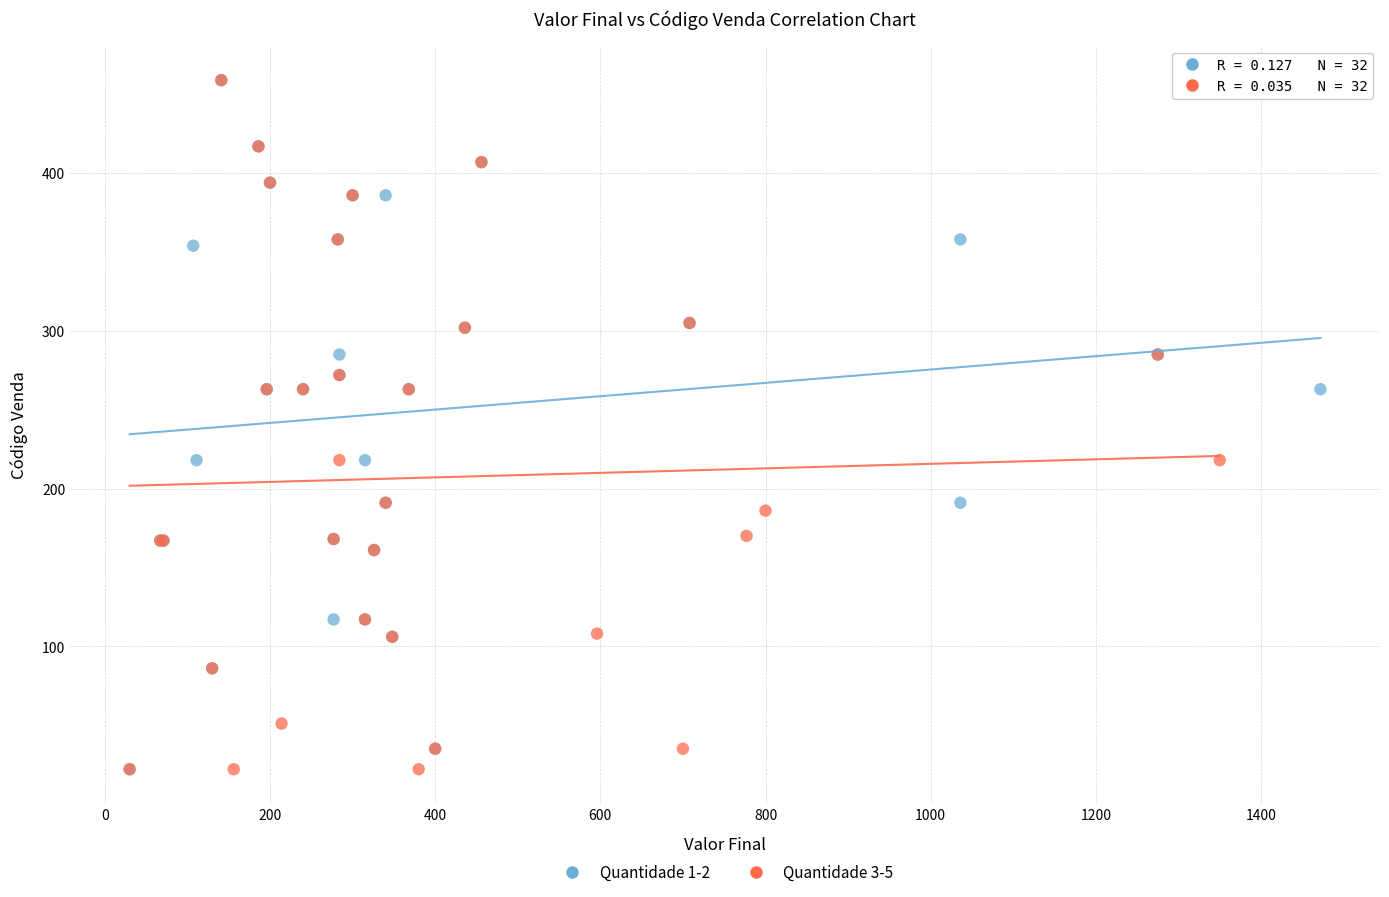

What are all the series names shown in the legend?

Quantidade 1-2, Quantidade 3-5